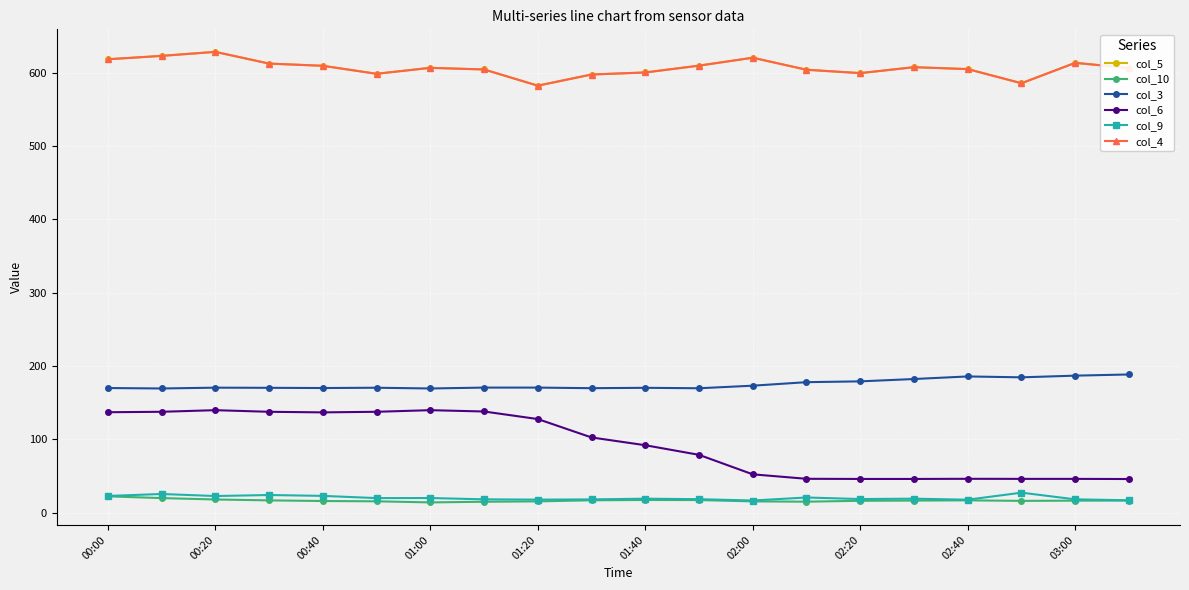

Is this an area chart (filled region under the line)?

No